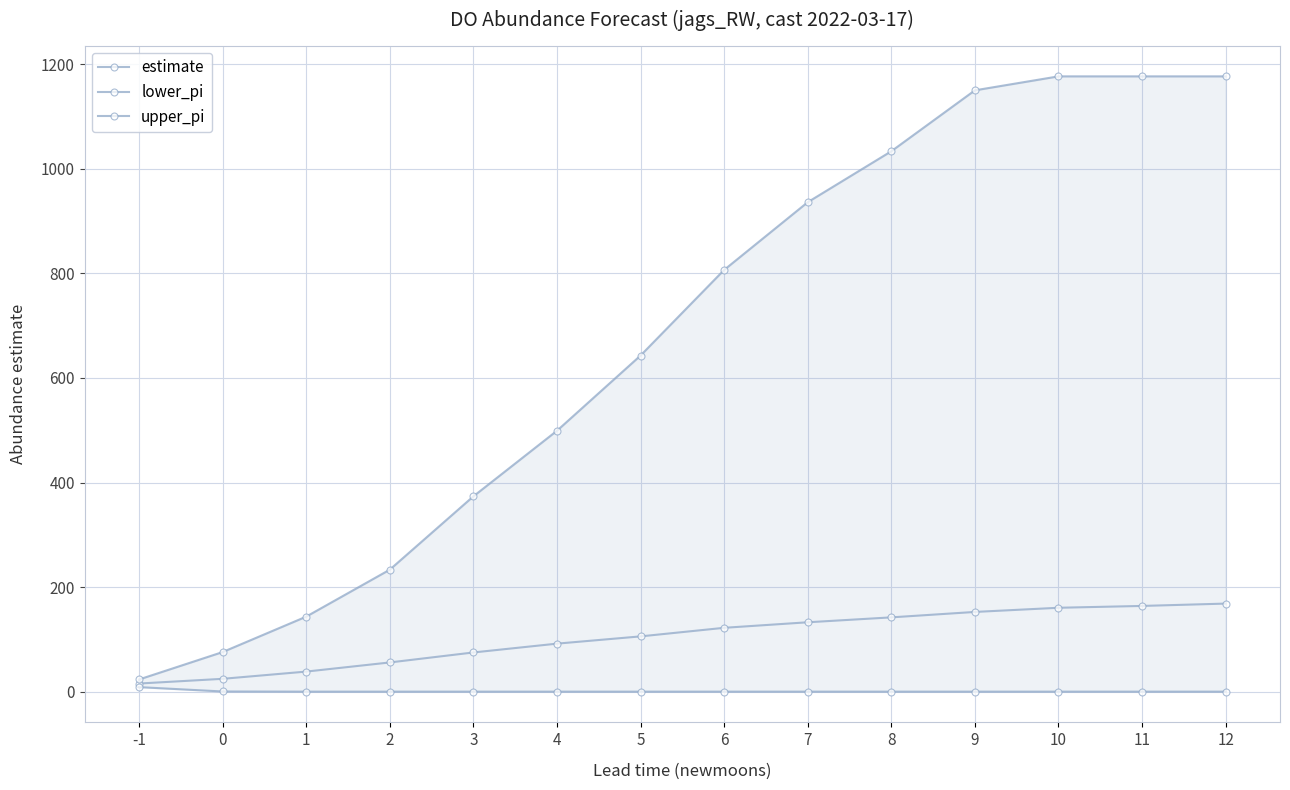

What is the value of the estimate point at the 5th from the left?

74.9